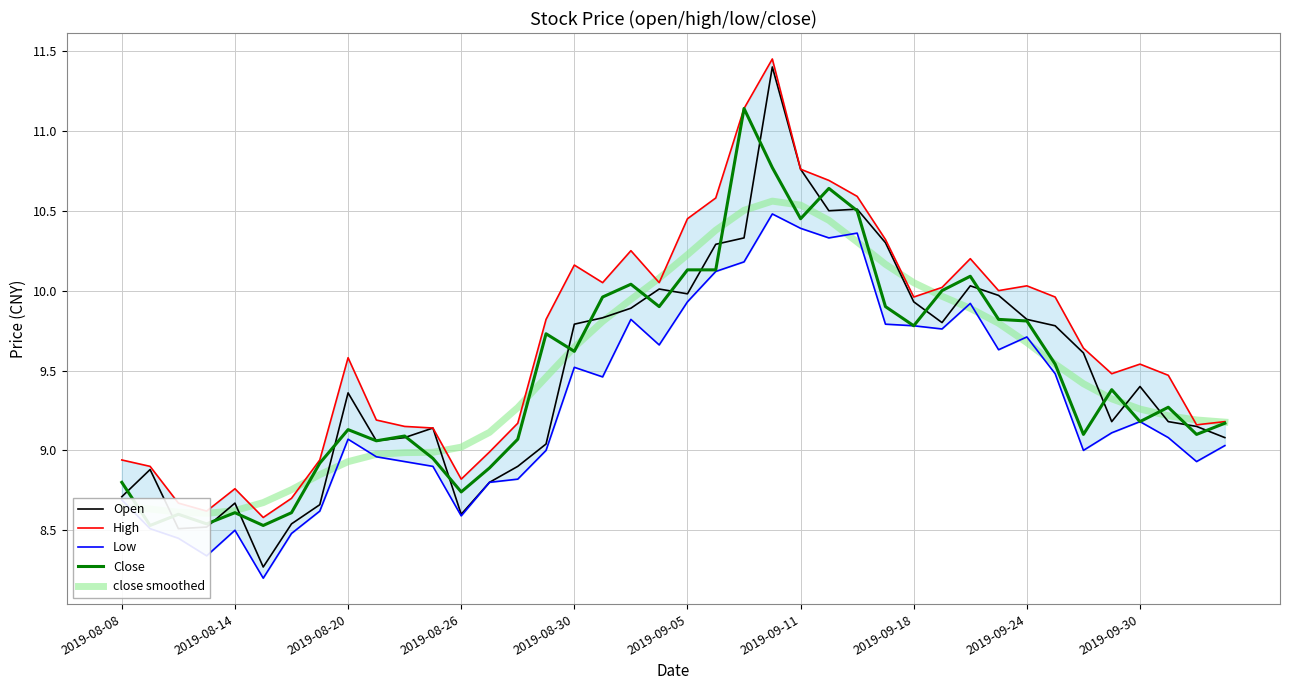

At which label does Open first exceed 9?

2019-08-20